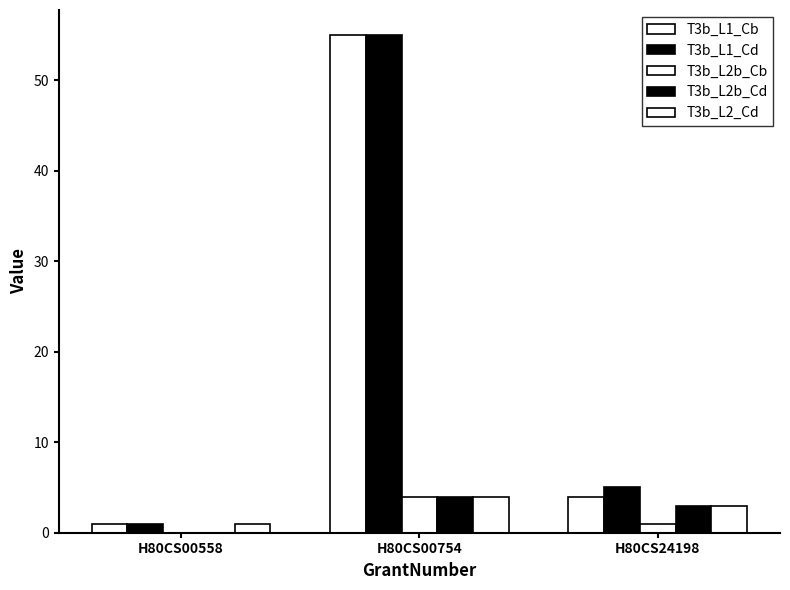

True or false: T3b_L2b_Cd has a value of 0 at H80CS00558.

True